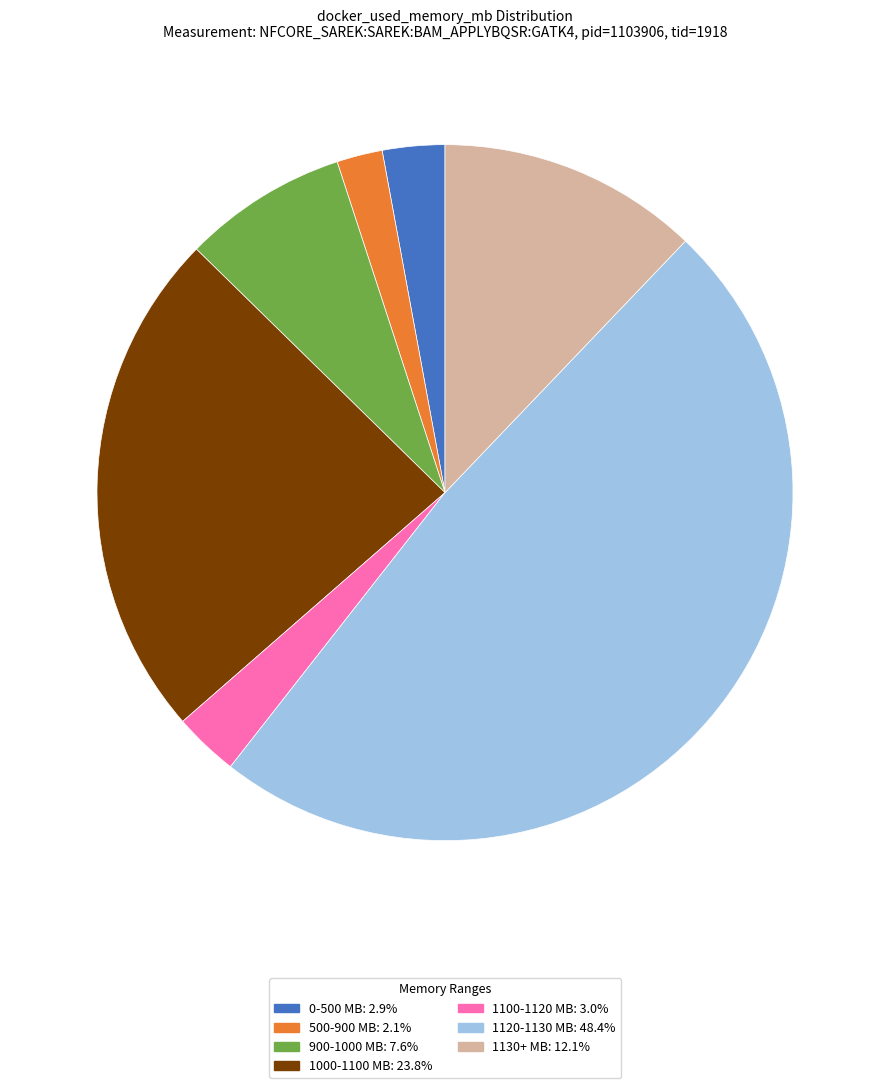

Does any single category account for the majority?

No